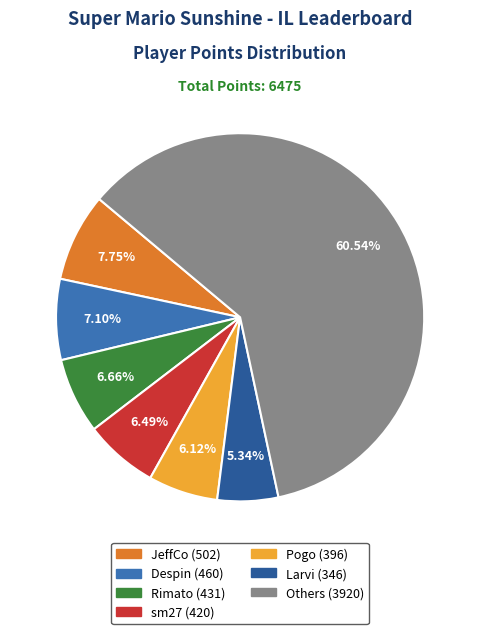

Count the number of slices in the pie.

7